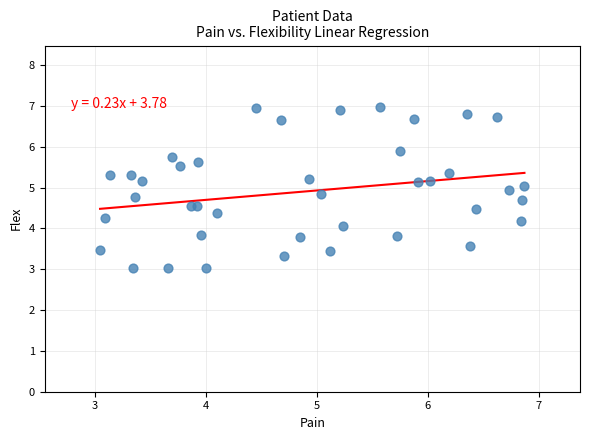

What is the range of X values (max minus min)?

3.8